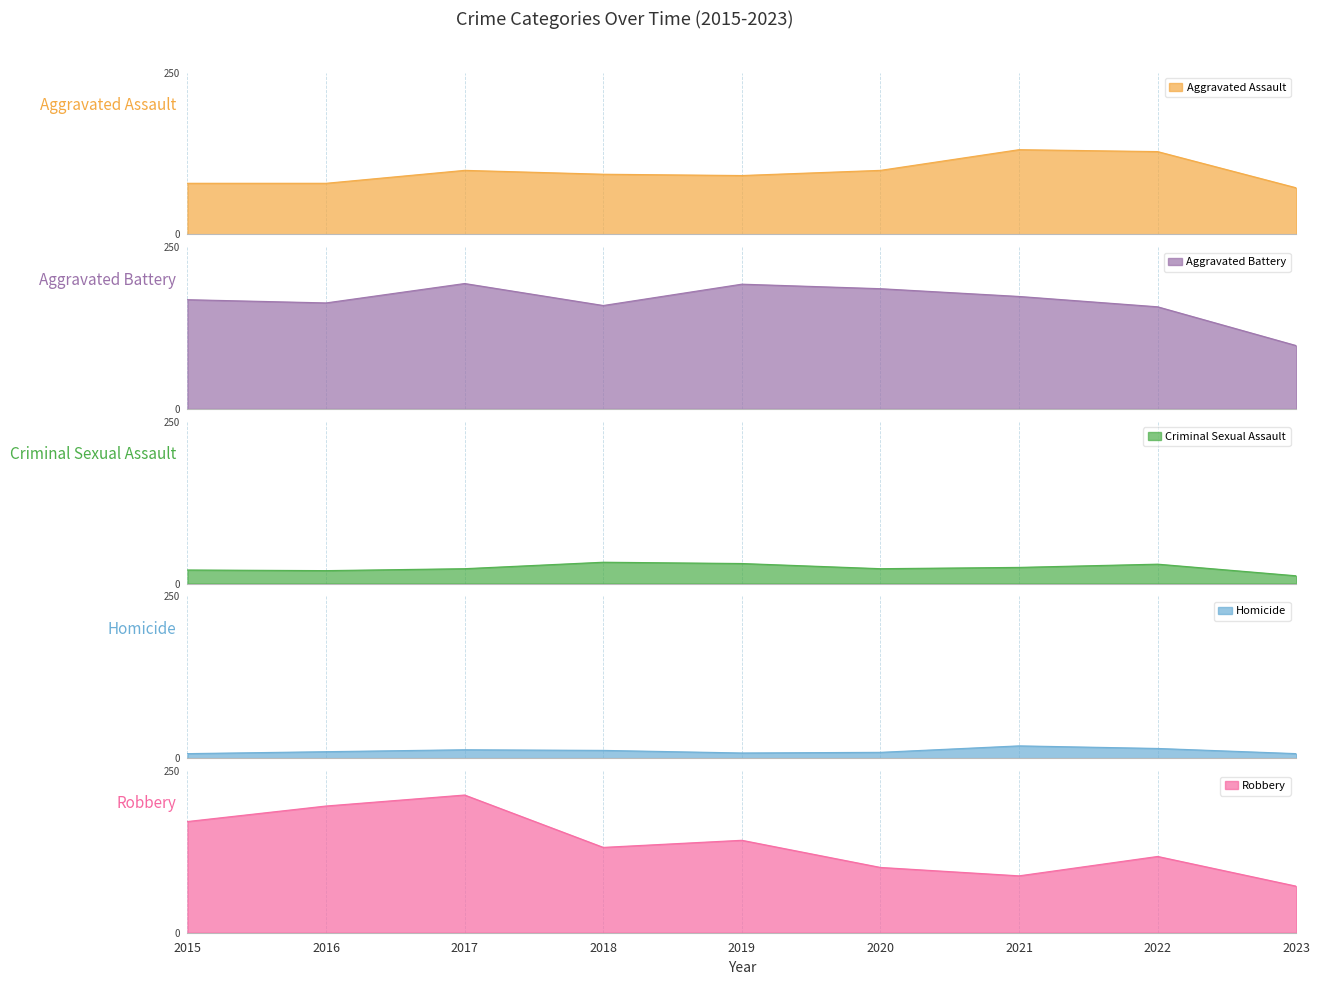

True or false: Aggravated Battery and Aggravated Assault intersect in this chart.

False